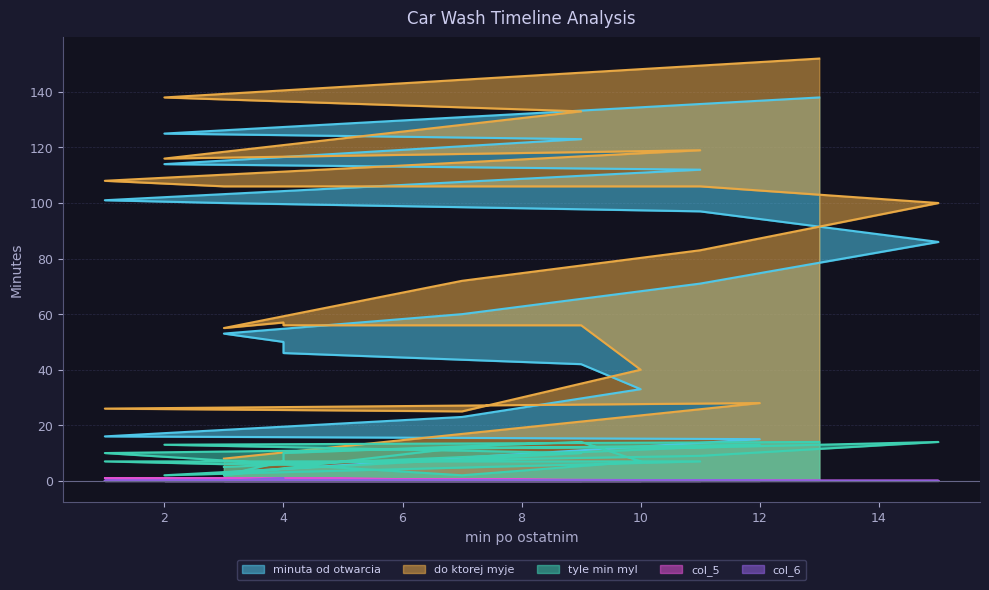

Reading right to left, extract all data points from this chart.

minuta od otwarcia: 138	125	123	114	112	101	100	97	86	71	60	53	50	46	42	33	23	16	15	3
do ktorej myje: 152	138	133	116	119	108	106	106	100	83	72	55	57	56	56	40	25	26	28	8
tyle min myl: 14	13	10	2	7	7	6	9	14	12	12	2	7	10	14	7	2	10	13	5
col_5: 0	1	0	0	0	0	1	0	0	0	0	0	1	1	0	0	0	1	0	0
col_6: 0	0	0	0	0	0	0	0	0	0	0	0	1	0	0	0	0	0	0	0